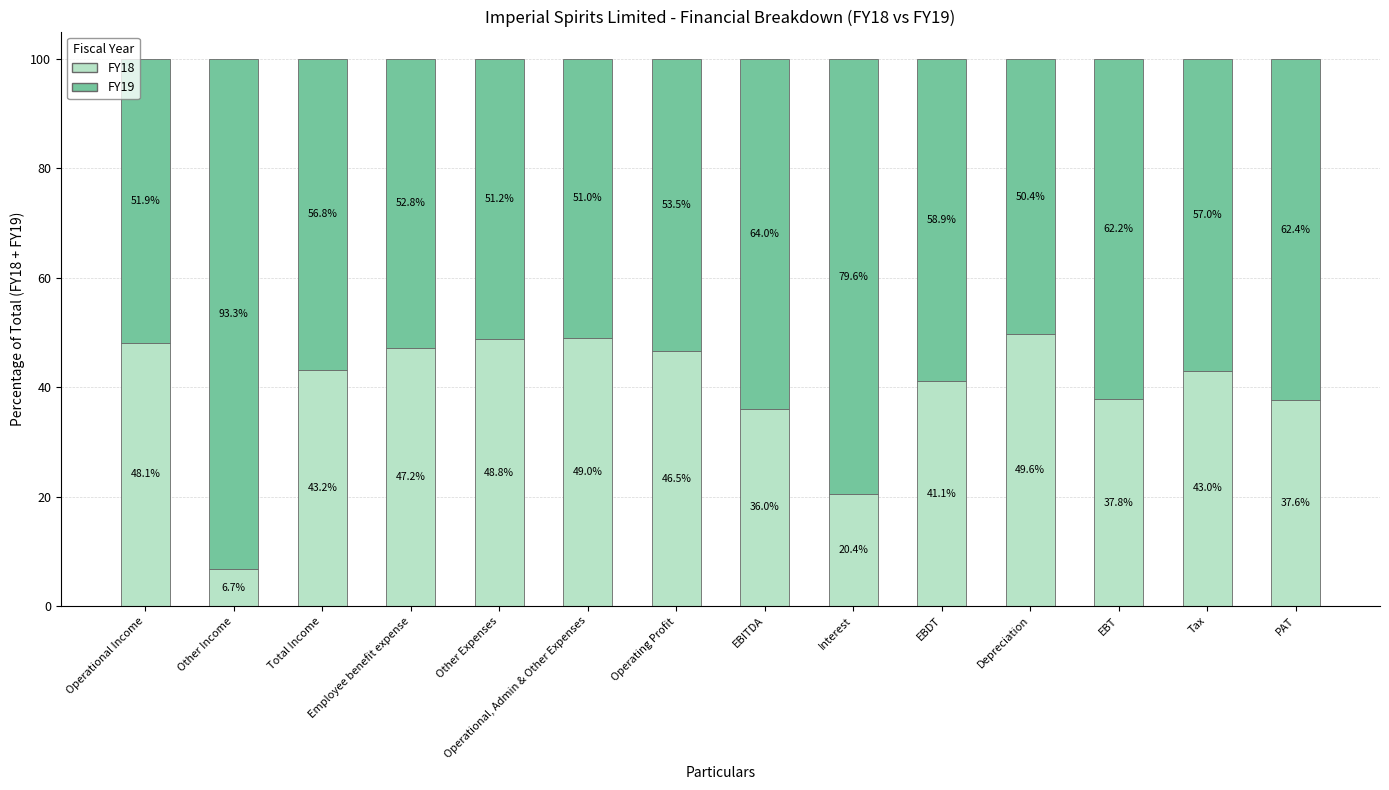

Is it true that FY18 equals 49.0 at Operational, Admin & Other Expenses?

True